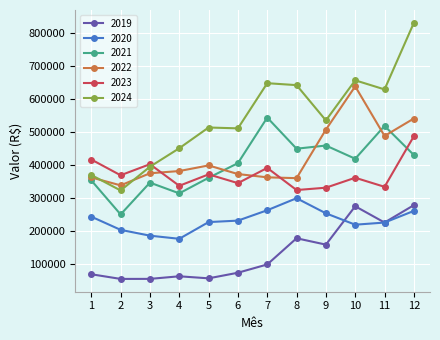

What is the value of the 2022 point at the 10th from the left?

638193.9